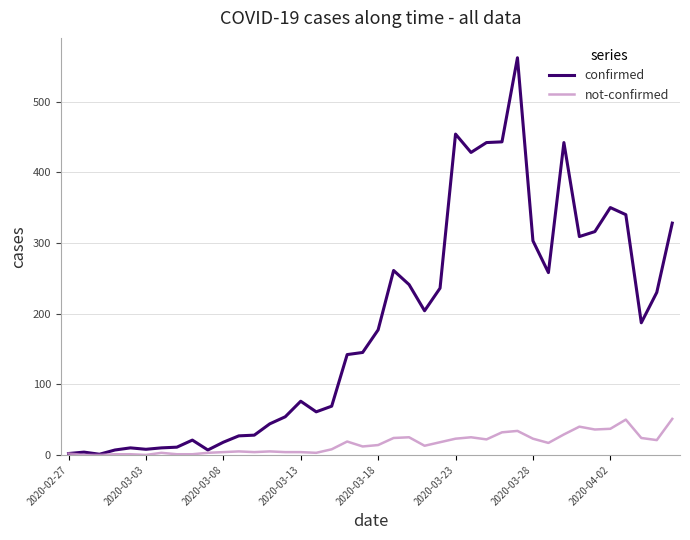

Rank the series by their maximum value, from lowest to highest.

not-confirmed, confirmed